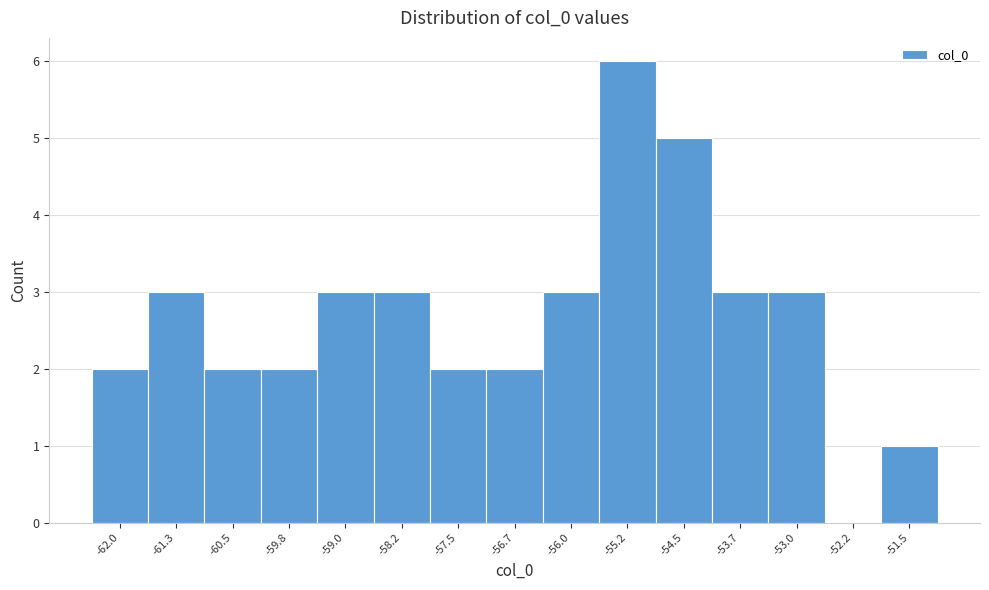

Reading left to right, transcribe all the data shown in this chart.

-62.0=2	-61.3=3	-60.5=2	-59.8=2	-59.0=3	-58.2=3	-57.5=2	-56.7=2	-56.0=3	-55.2=6	-54.5=5	-53.7=3	-53.0=3	-52.2=0	-51.5=1